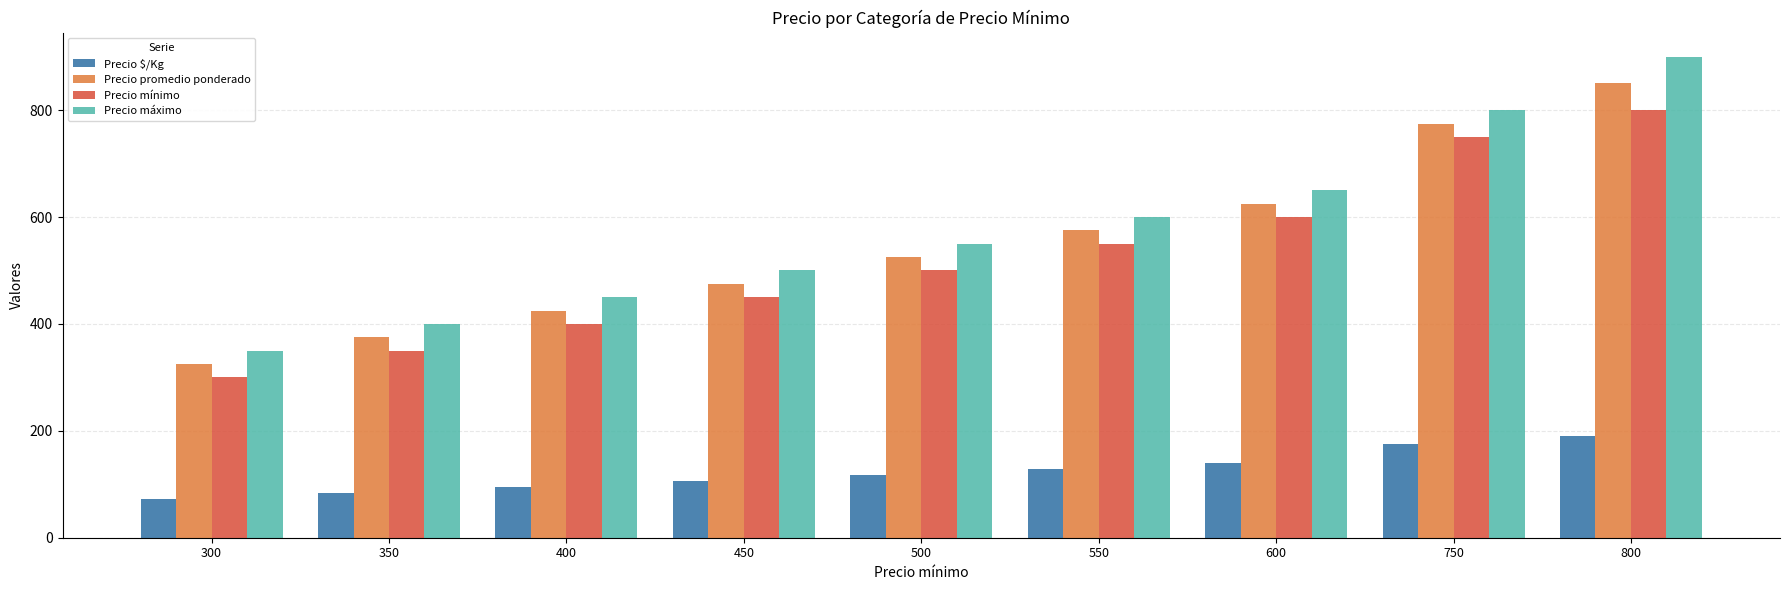

Is it true that Precio mínimo equals 400.0 at 400?

True